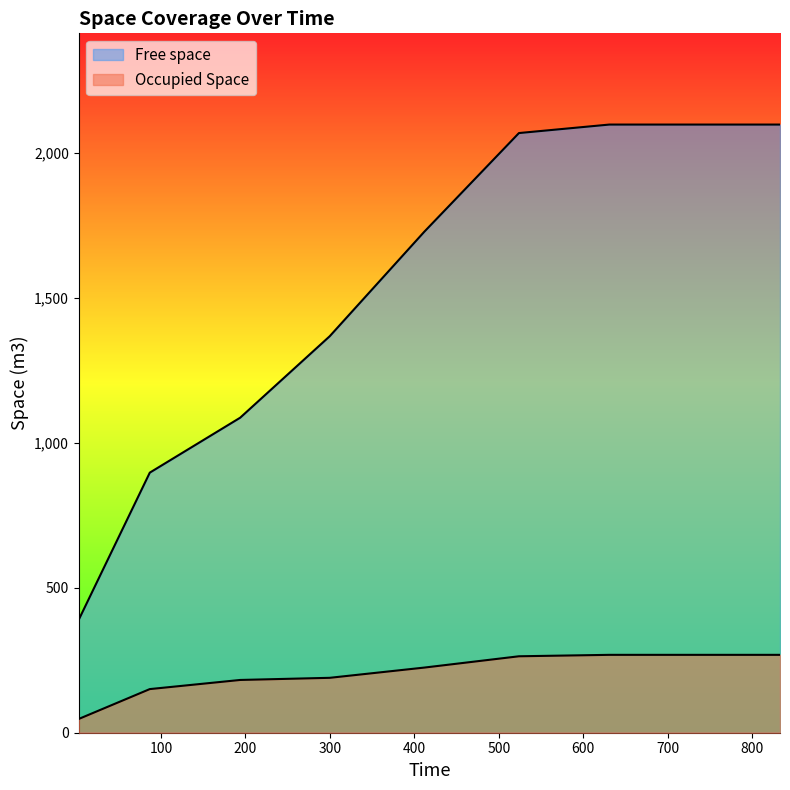

Where does the Occupied Space series first go above 224?

411.85